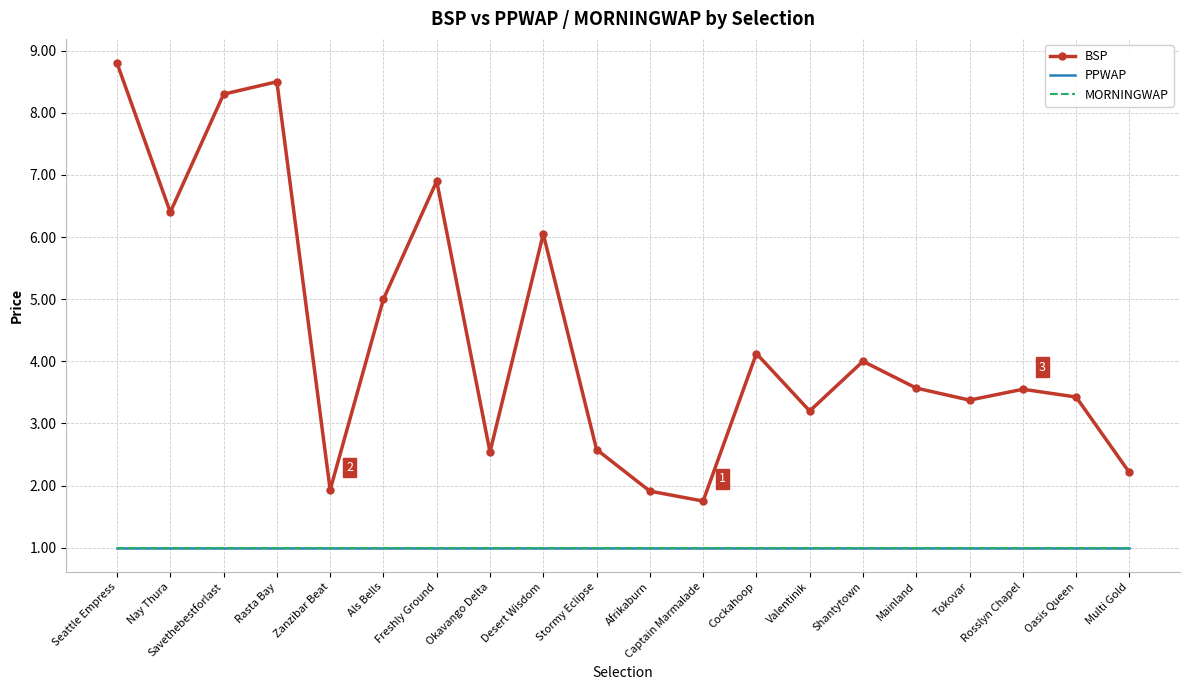

Is it true that BSP equals 1.0 at Zanzibar Beat?

False